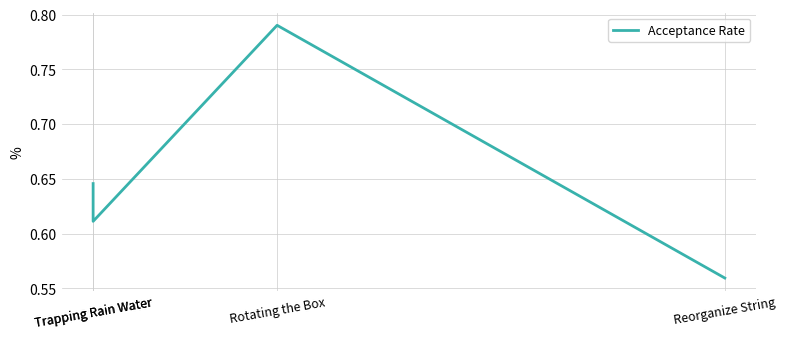

What is the sum of the values at Trapping Rain Water and Reorganize String?

1.2